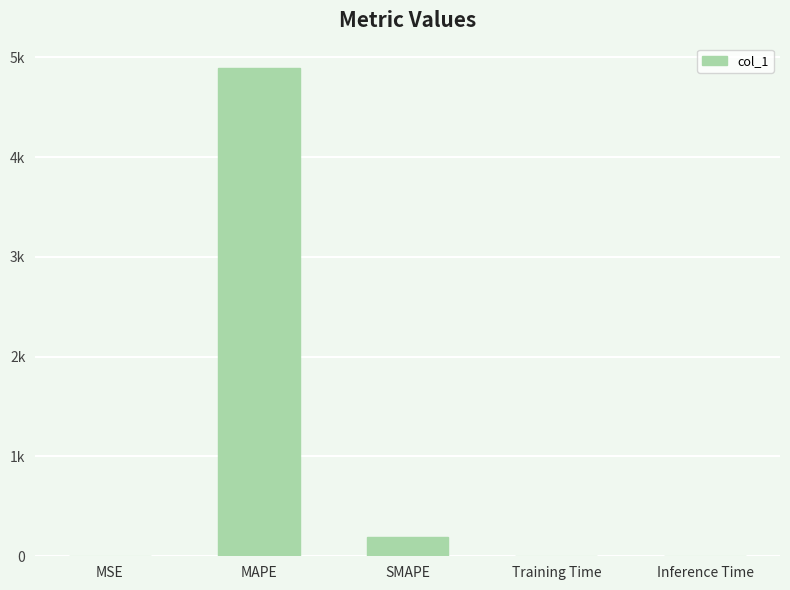

What is the label of the 4th bar from the left?

Training Time